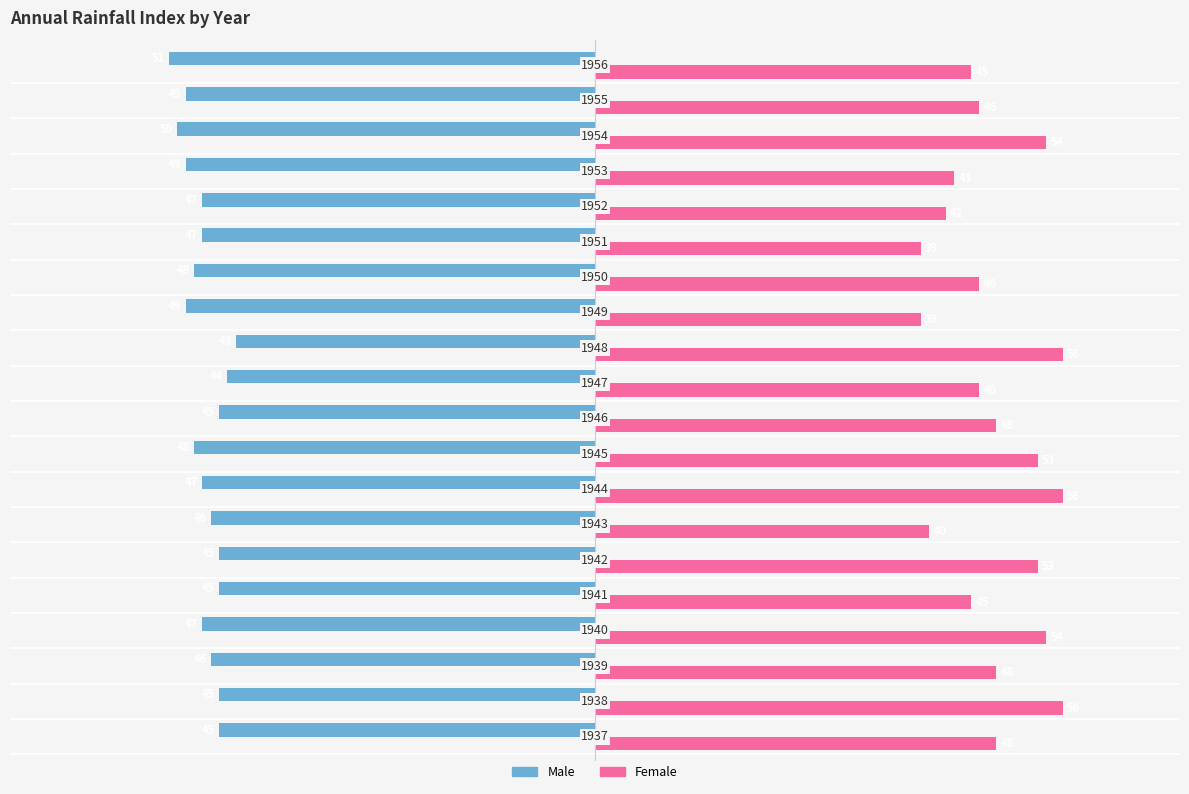

Which series has the largest total across all categories?

Female